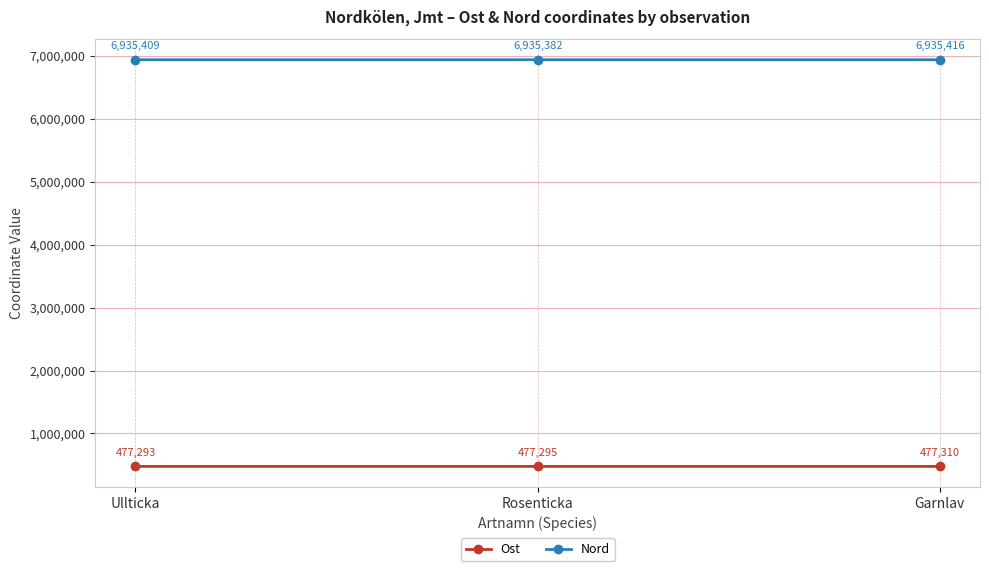

How many Ost values are between 477293 and 477310?

3